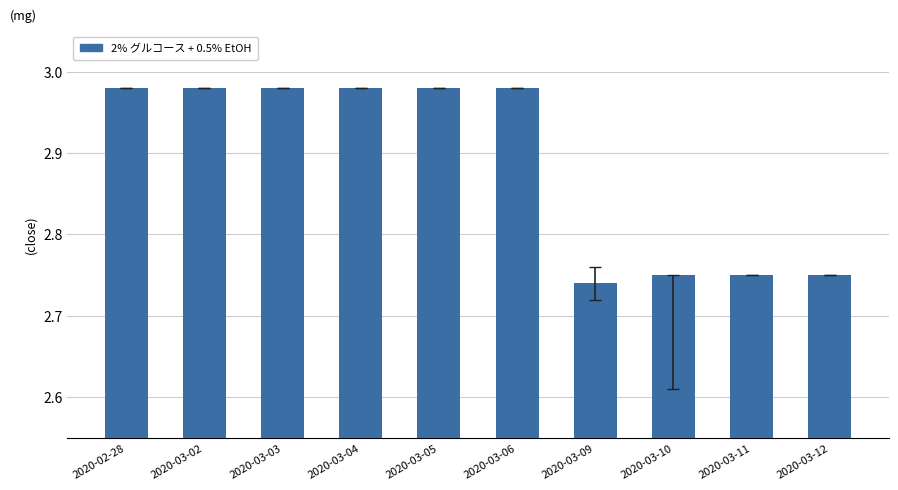

Which category has the lowest value across all series?

2020-03-09